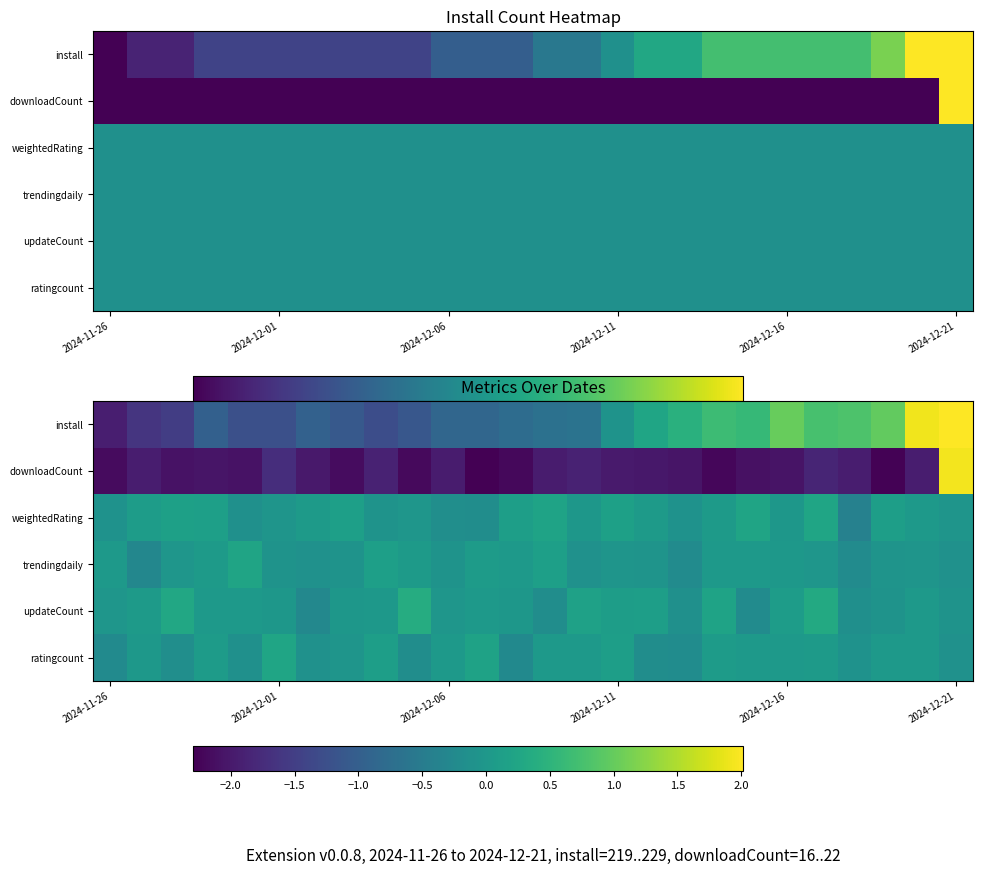

Where does the trendingdaily series first go above 0?

2024-11-26